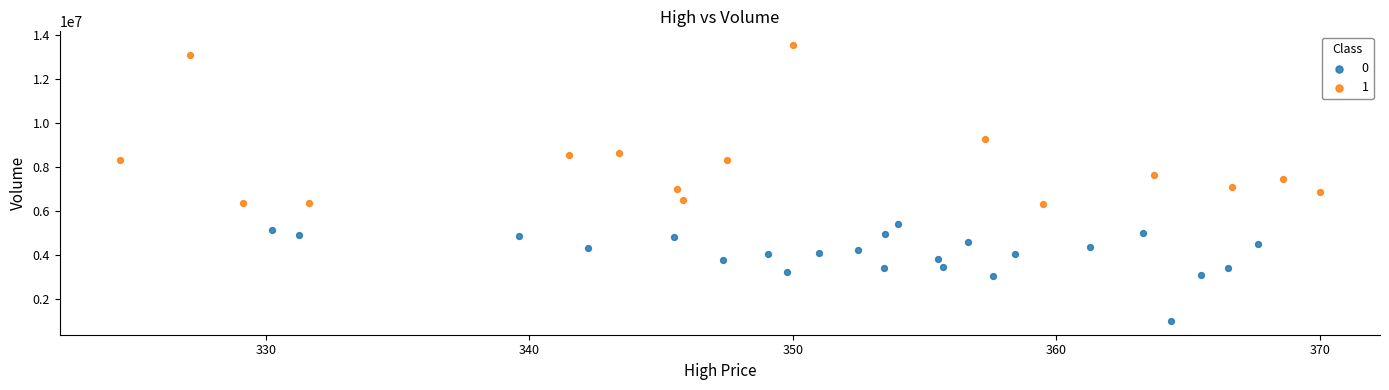

What are all the series names shown in the legend?

0, 1